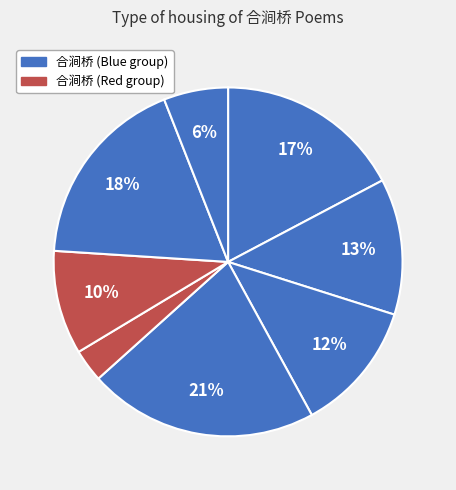

Is there a majority slice in this chart?

No